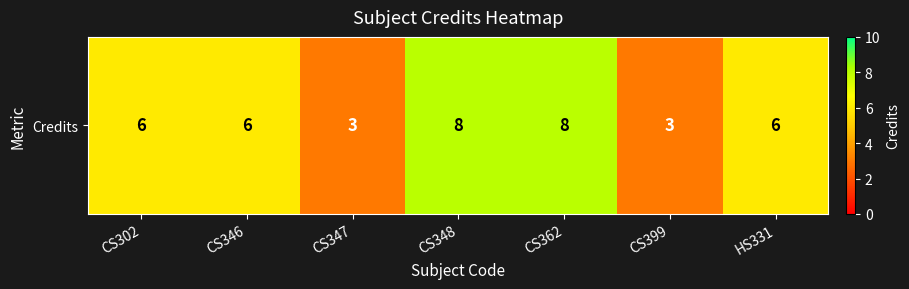

The value at HS331 is 6. True or false?

True